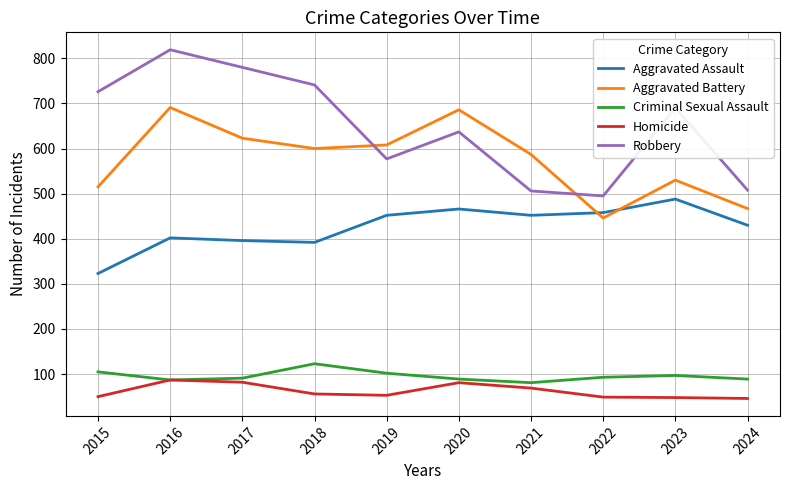

At which label is Aggravated Battery closest to 568?

2021